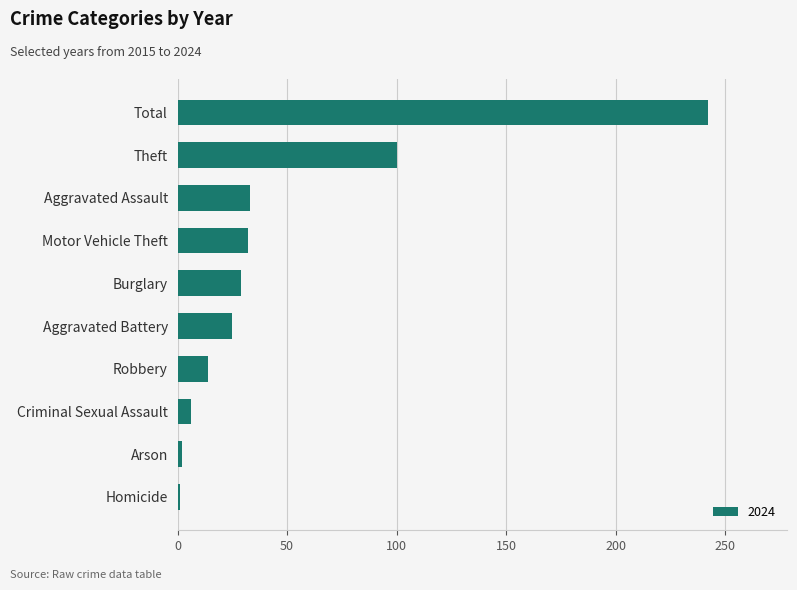

Count the number of categories in the chart.

10